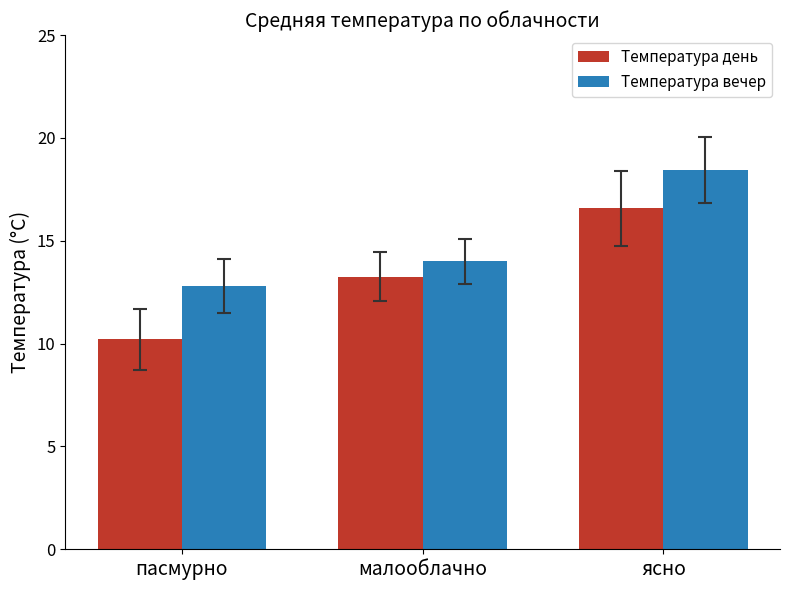

What is the average value of the Температура день series?

13.3